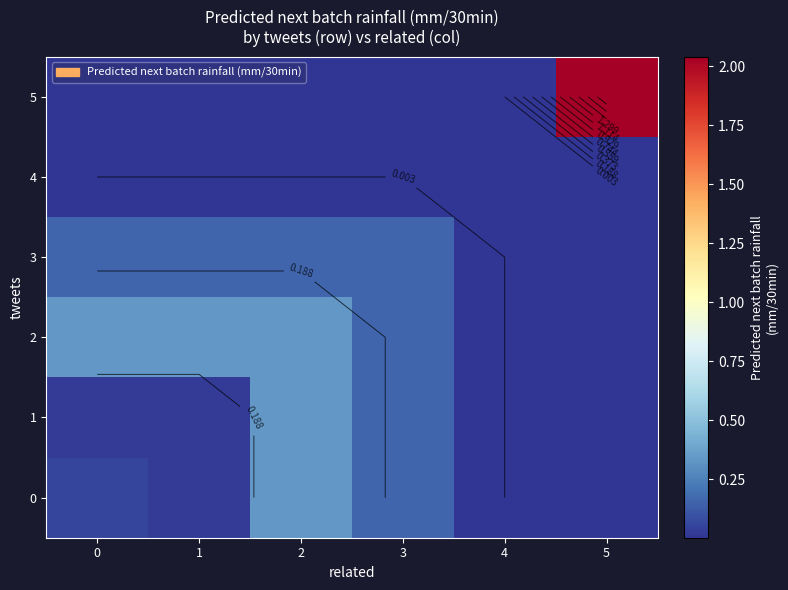

At which label does 1 reach its minimum?

4